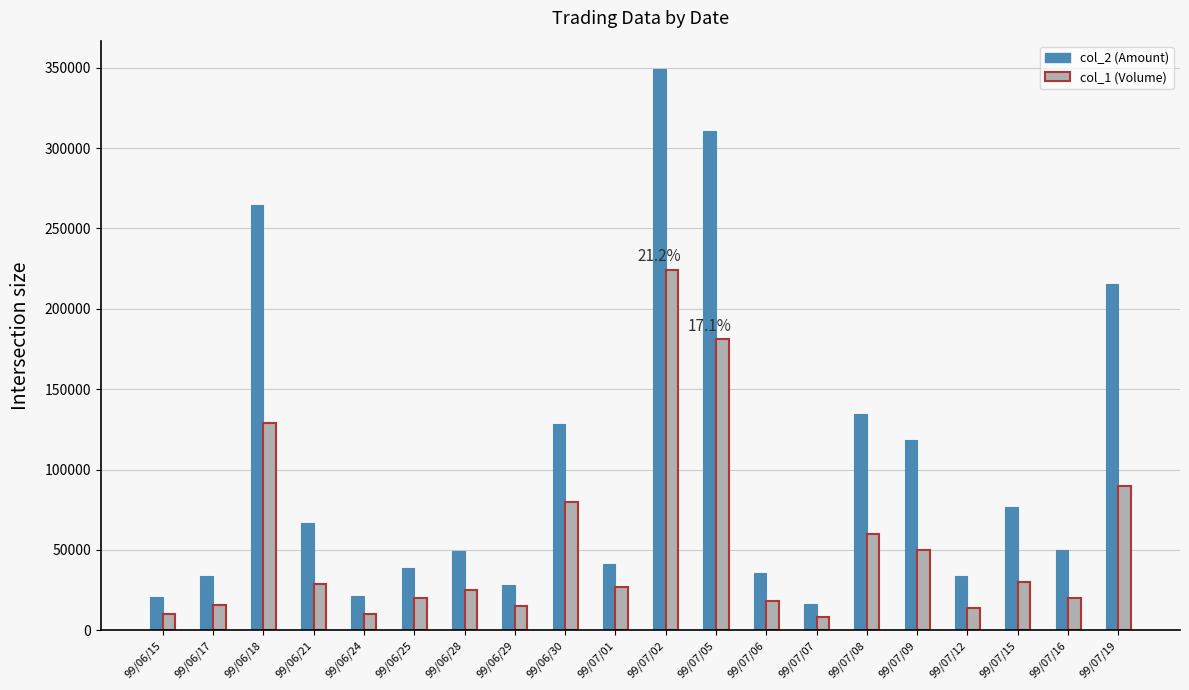

List the series in order of their overall mean, highest first.

col_2 (Amount), col_1 (Volume)